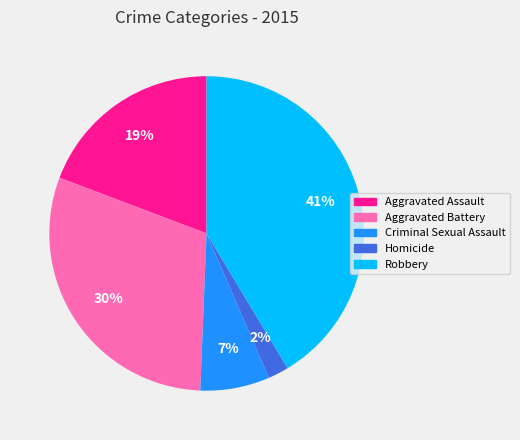

Is the sum of Homicide and Aggravated Assault greater than half?

No